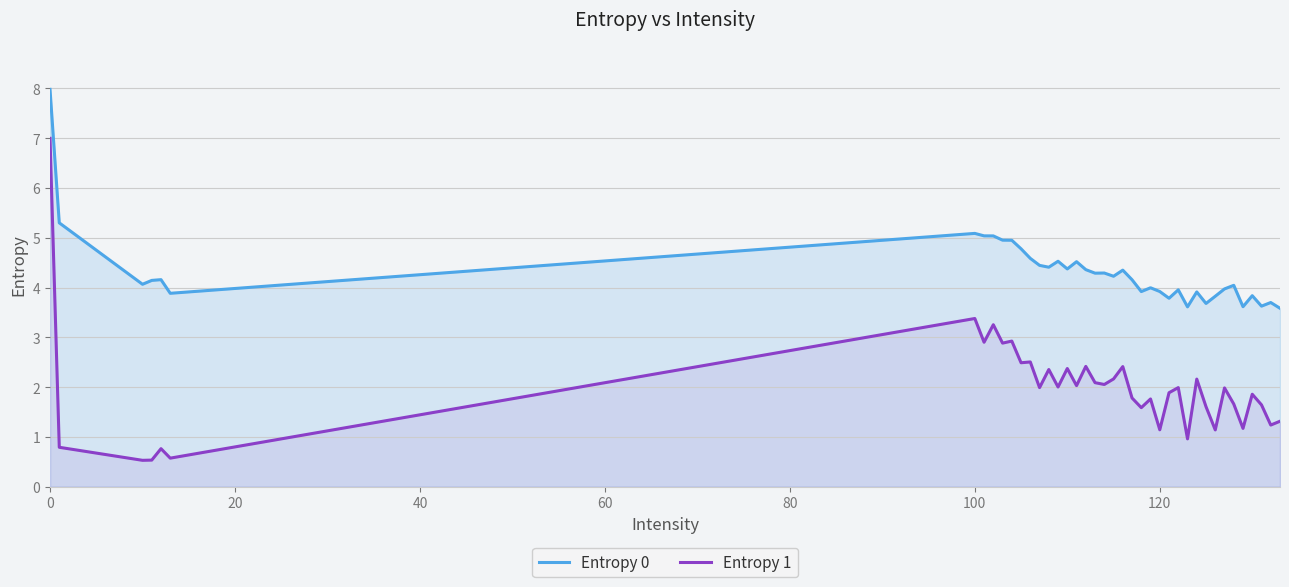

True or false: Entropy 0 and Entropy 1 intersect in this chart.

False